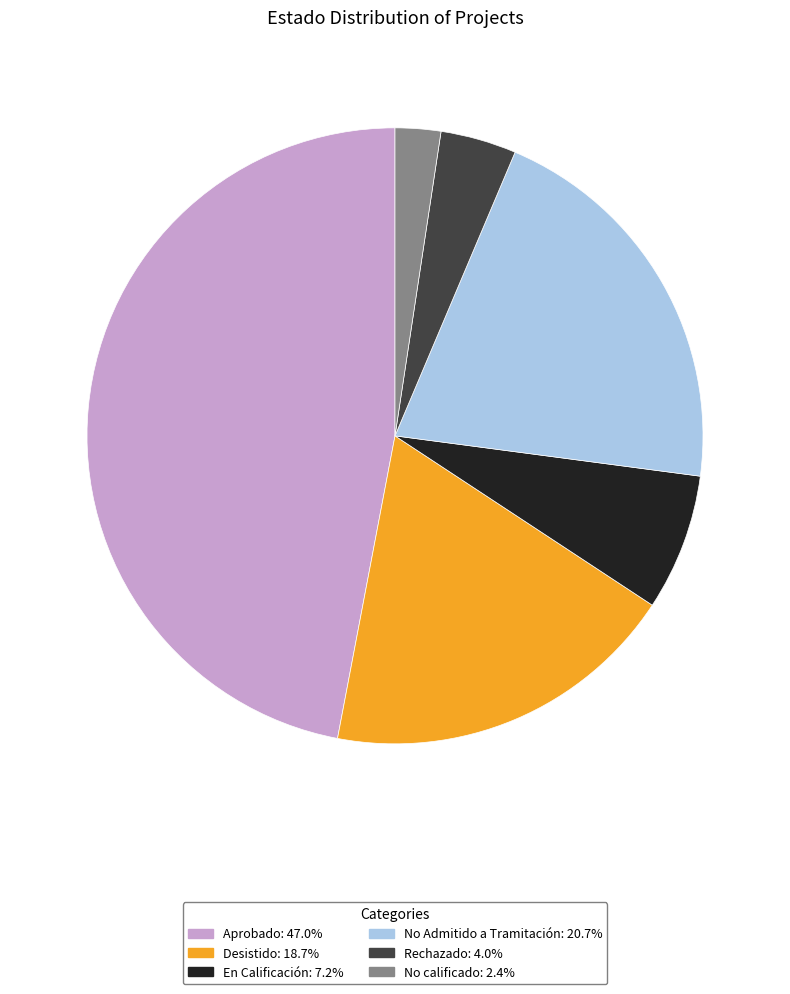

How many segments does this pie chart have?

6